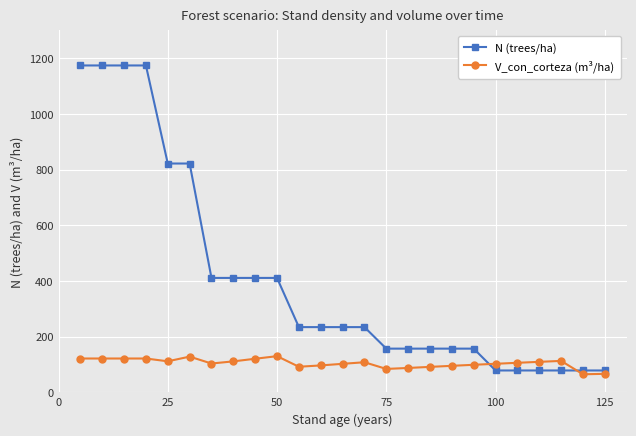

What is the value of the V_con_corteza (m³/ha) point at the 3rd from the left?

121.5